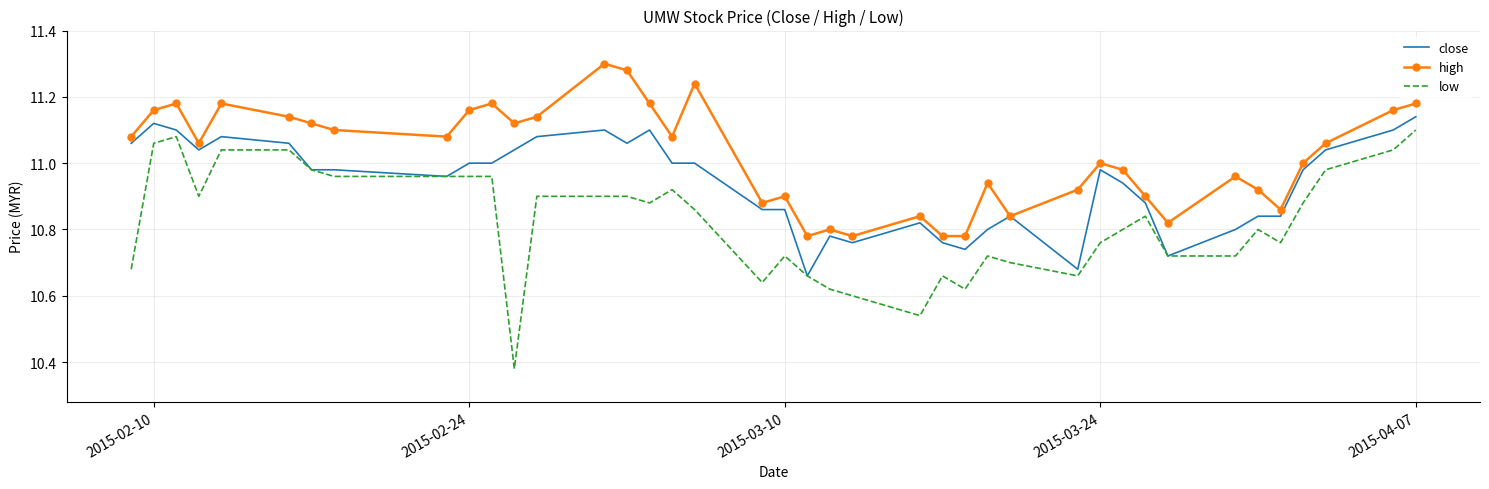

True or false: low and high cross at least once.

False